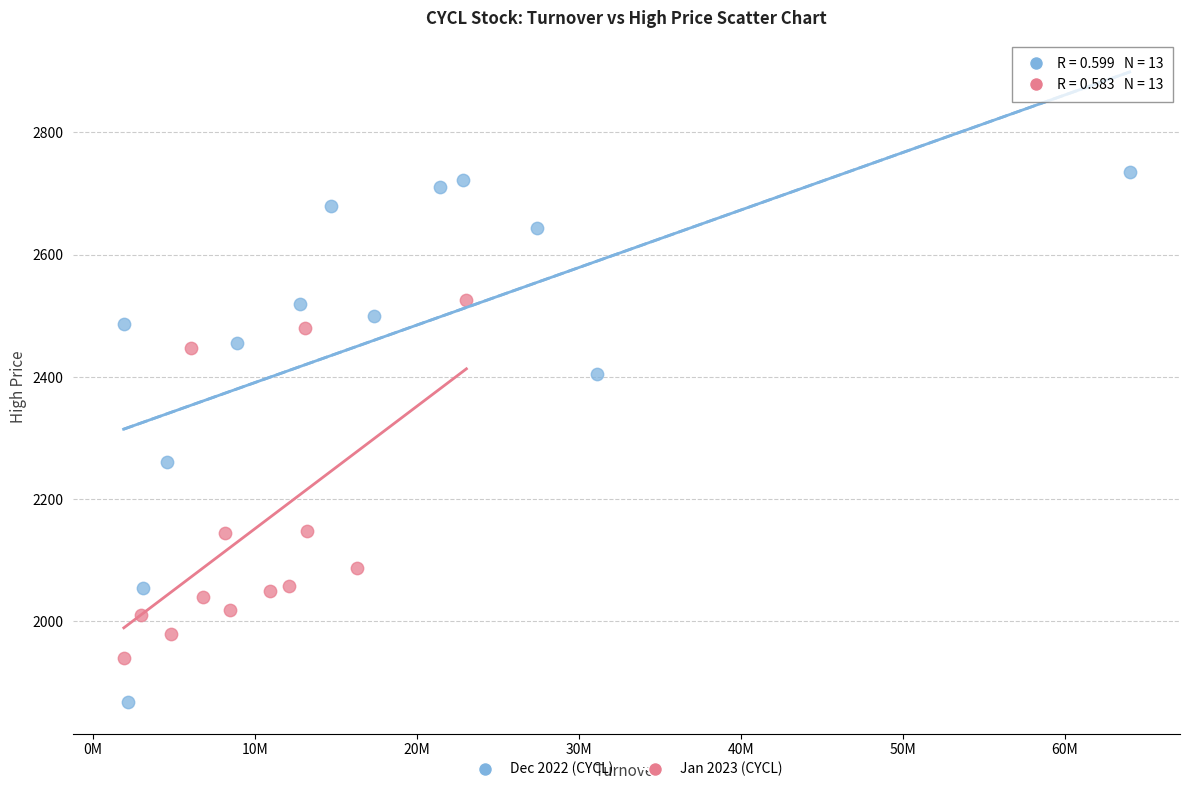

Which series has the widest spread of Y values?

Dec 2022 (CYCL)